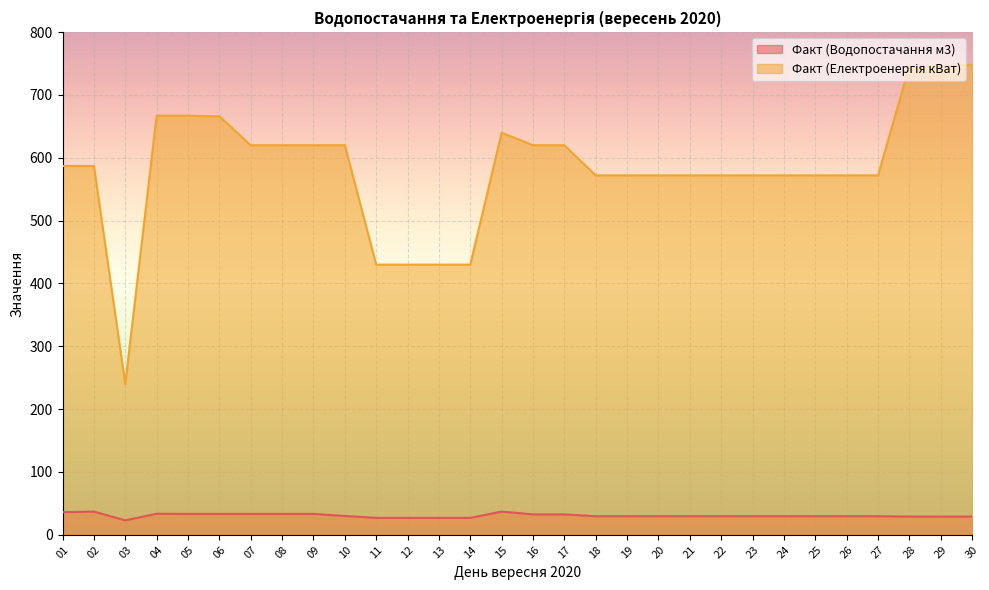

In Факт (Водопостачання м3), how many points are lower than both neighbors (excluding endpoints)?

1